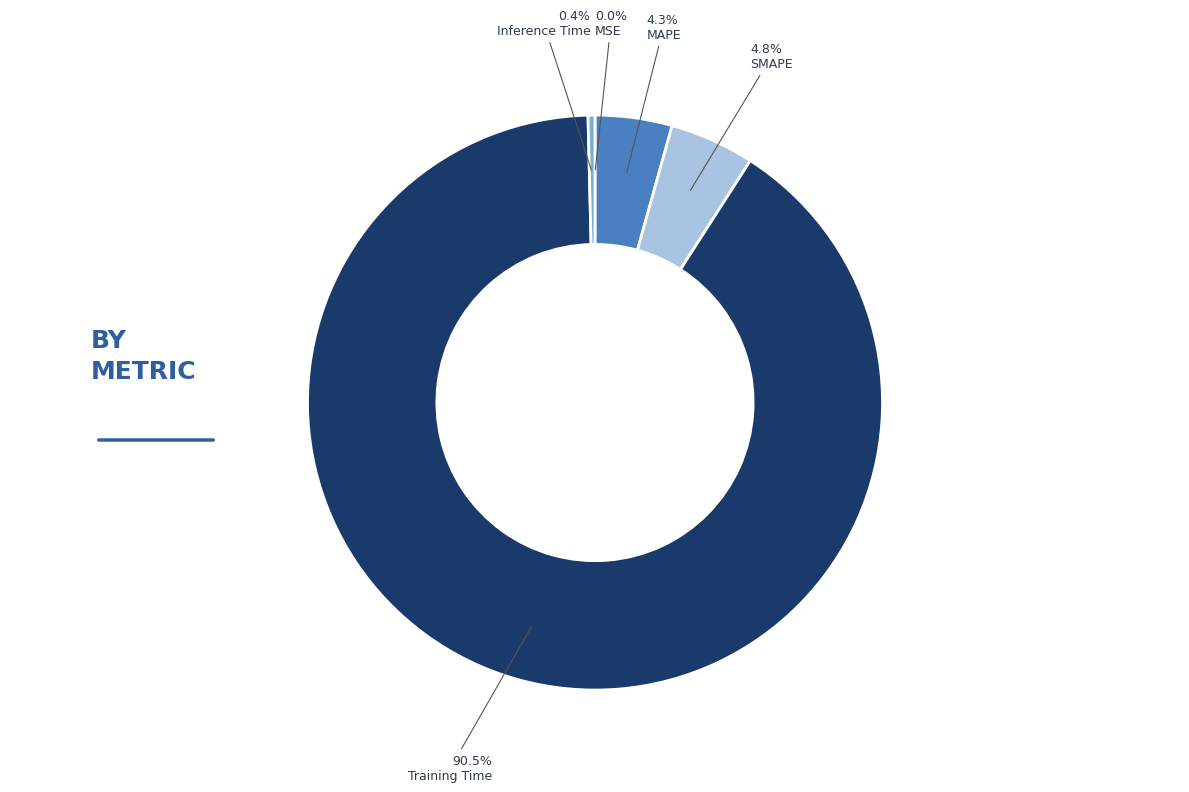

Does any single category account for the majority?

Yes